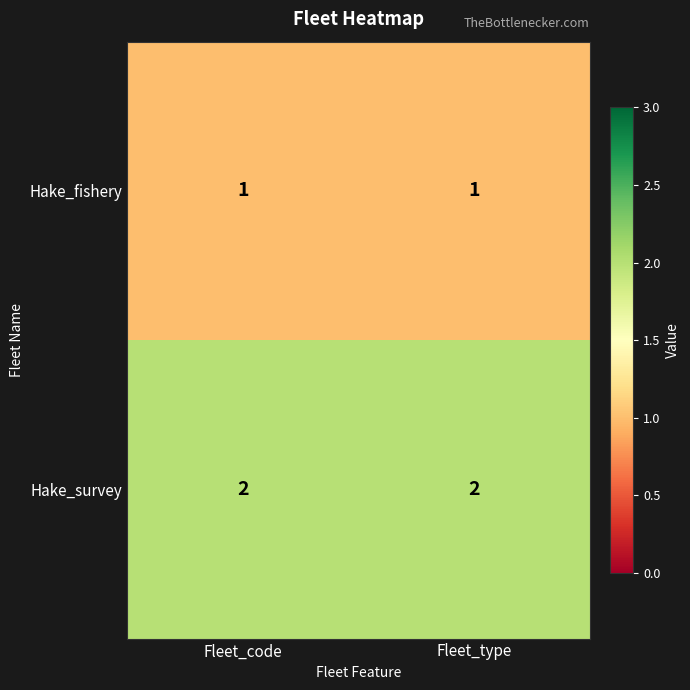

Rank the series by their average value, from lowest to highest.

Hake_fishery, Hake_survey